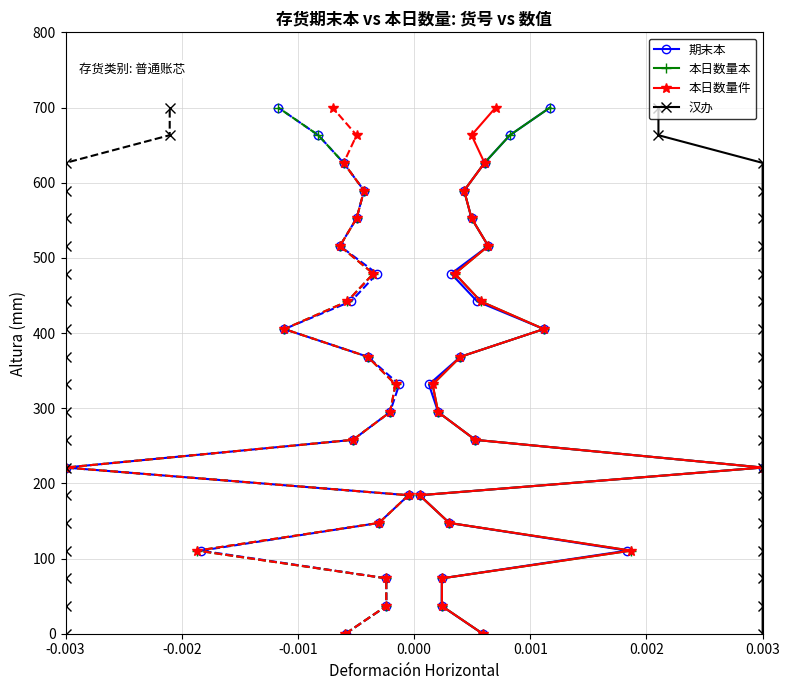

True or false: 汉办 and 本日数量本 intersect in this chart.

False